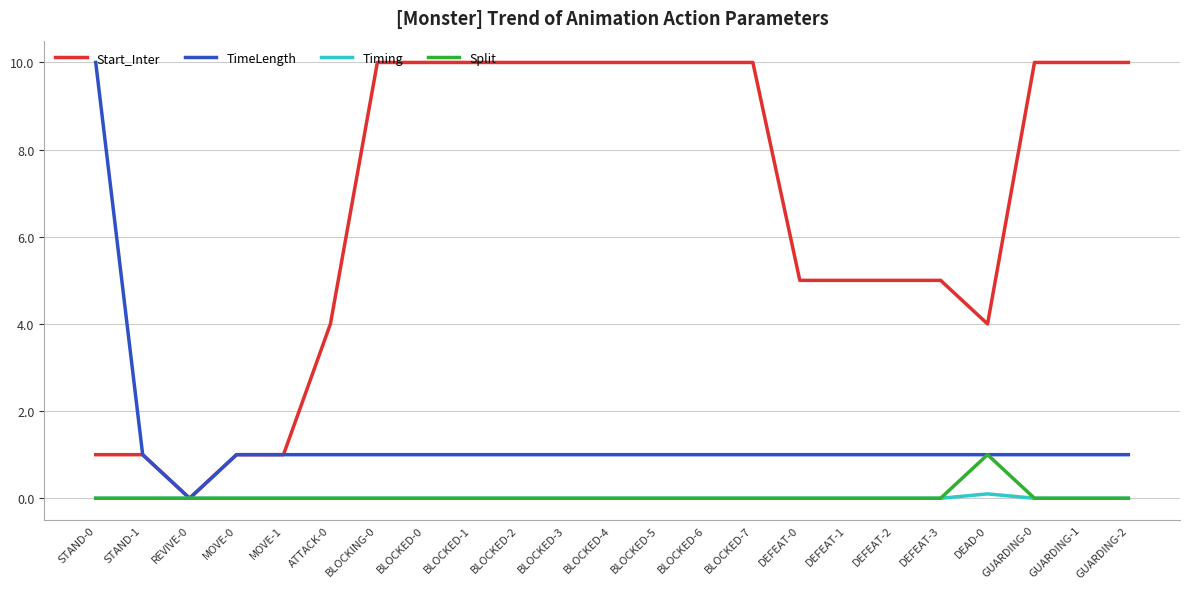

What is the maximum value shown in the chart?

10.0